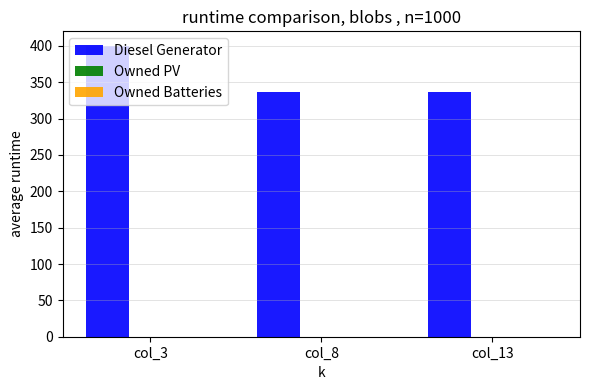

How many data points does each series have?

3